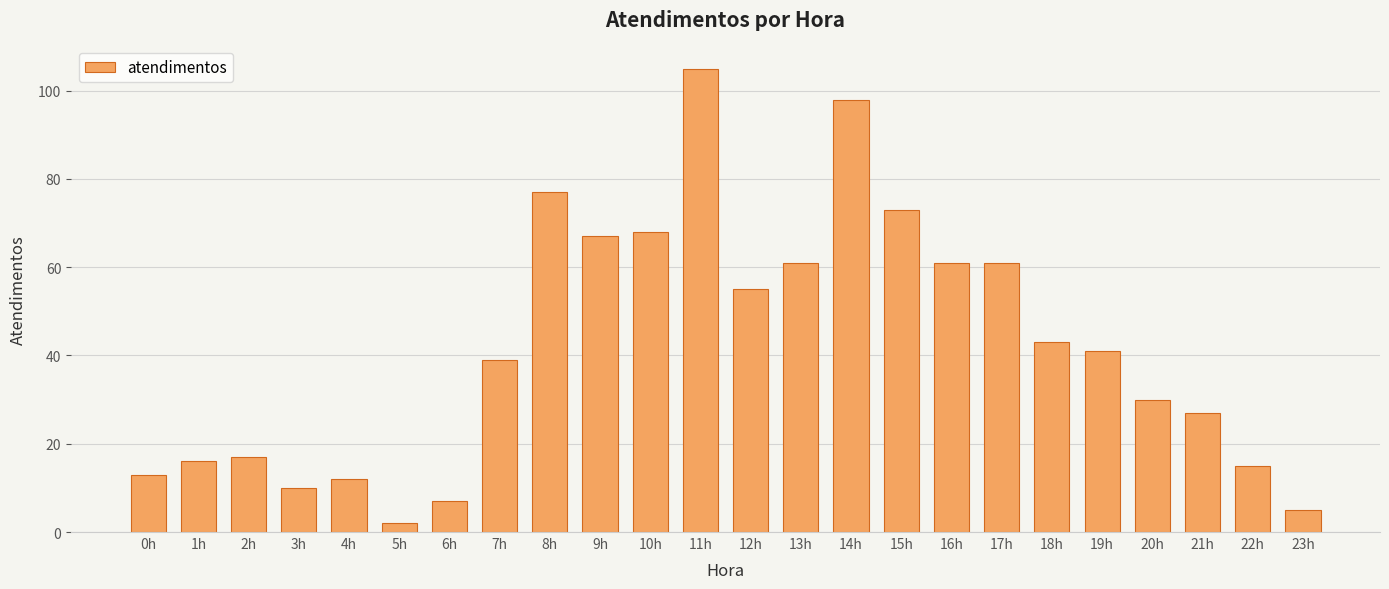

What is the sum of all values?

1003